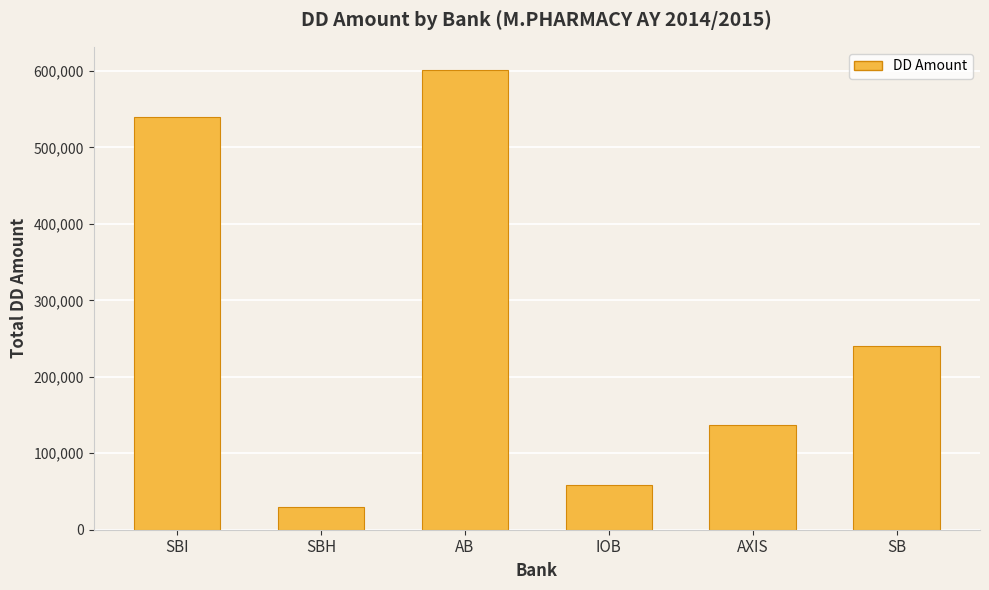

Reading right to left, transcribe all the data shown in this chart.

SB=240000	AXIS=136500	IOB=58500	AB=601500	SBH=30000	SBI=539500